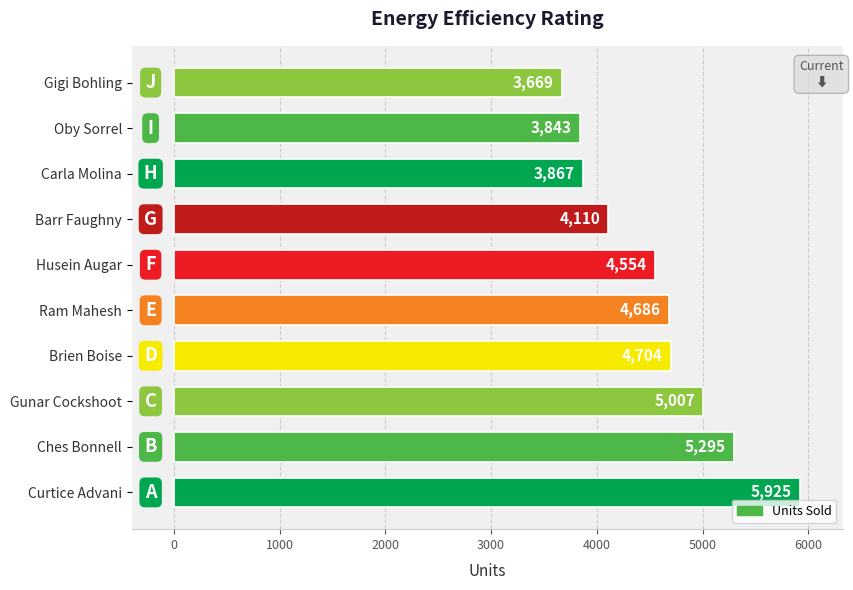

The chart shows a value of 3867 at Carla Molina. True or false?

True